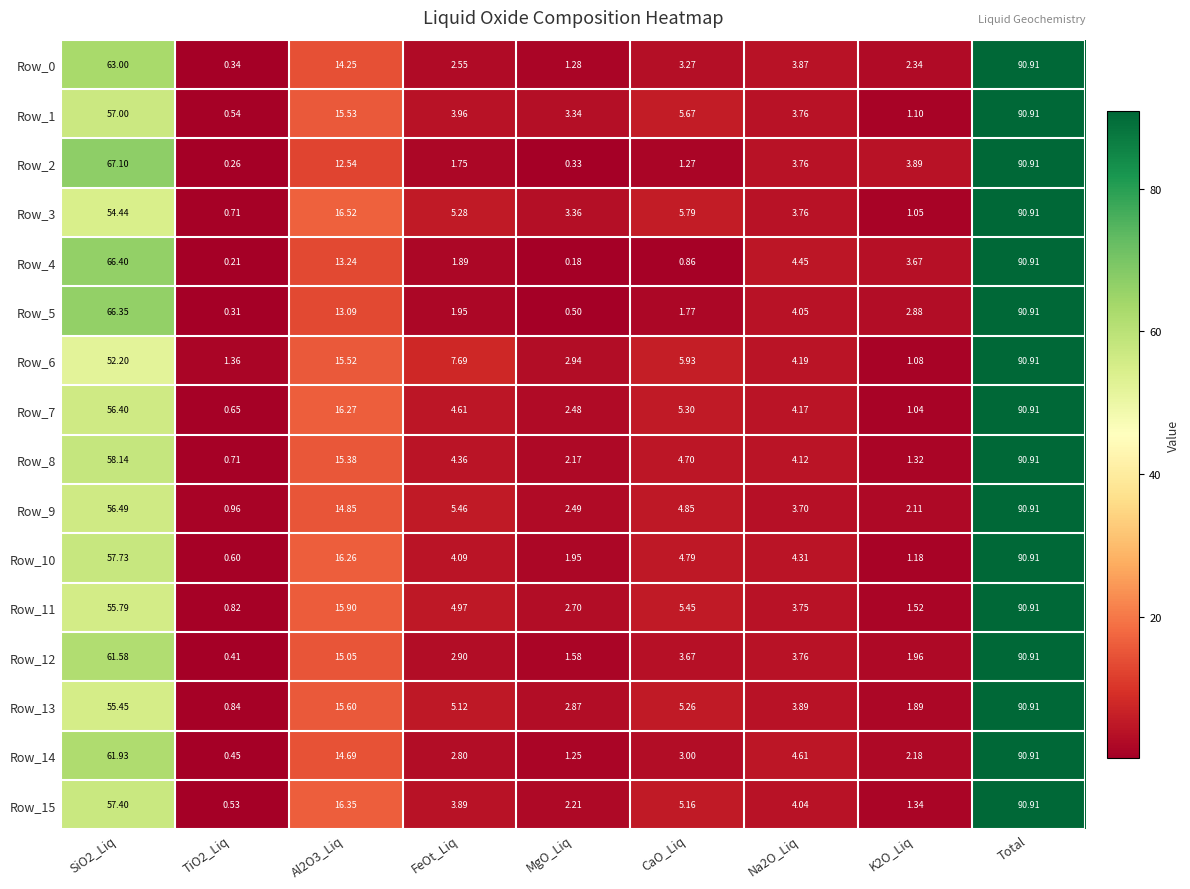

Which series changed the most between CaO_Liq and Total?

Row_4